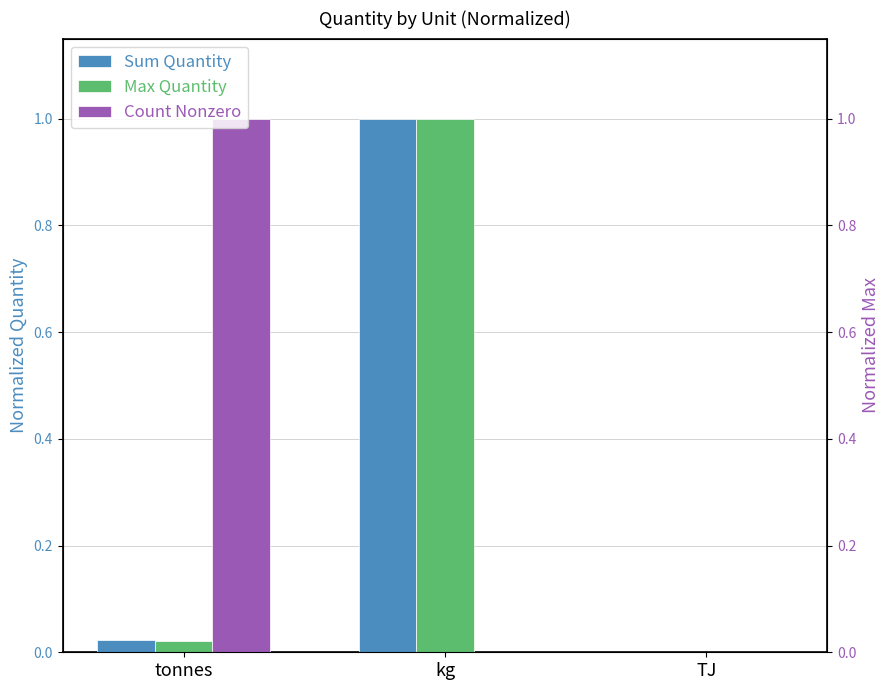

Reading left to right, transcribe all the data shown in this chart.

Sum Quantity: tonnes=0.0	kg=1.0	TJ=0.0
Max Quantity: tonnes=0.0	kg=1.0	TJ=0.0
Count Nonzero: tonnes=1.0	kg=0.0	TJ=0.0